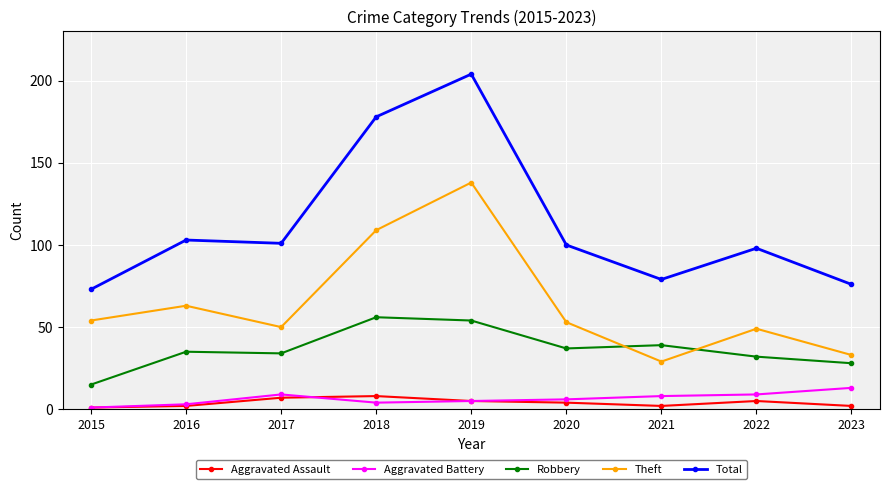

What is the total value across all series at 2022?

193